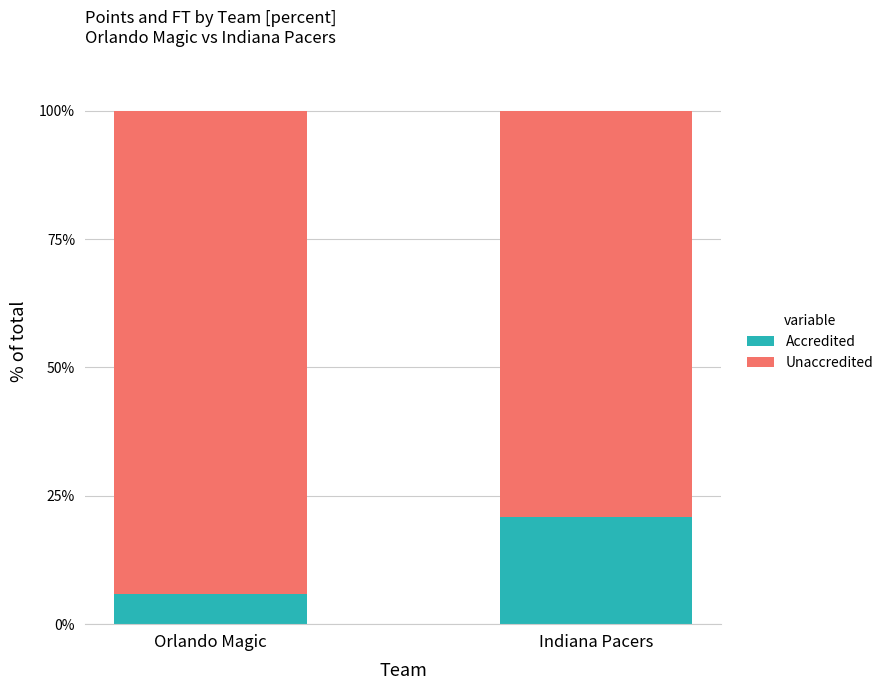

True or false: Accredited has a value of 6.0 at Orlando Magic.

True